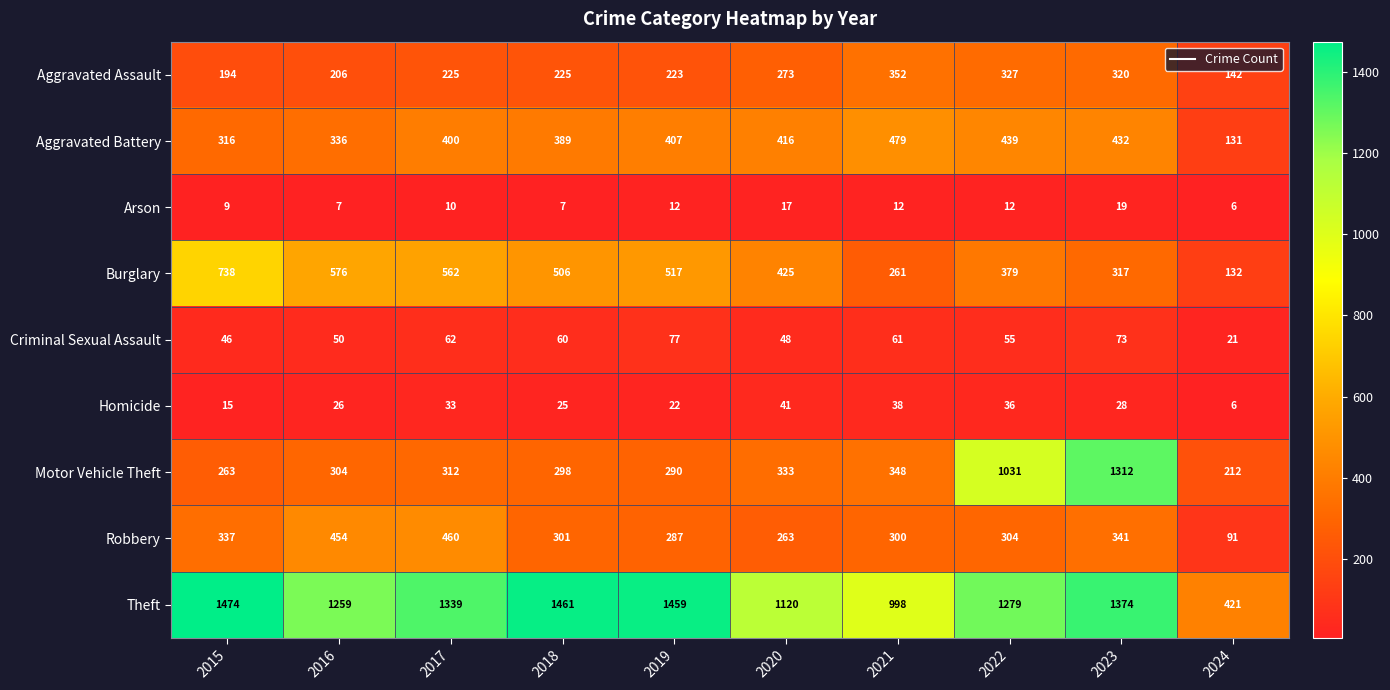

At how many categories does at least one series exceed 854?

9